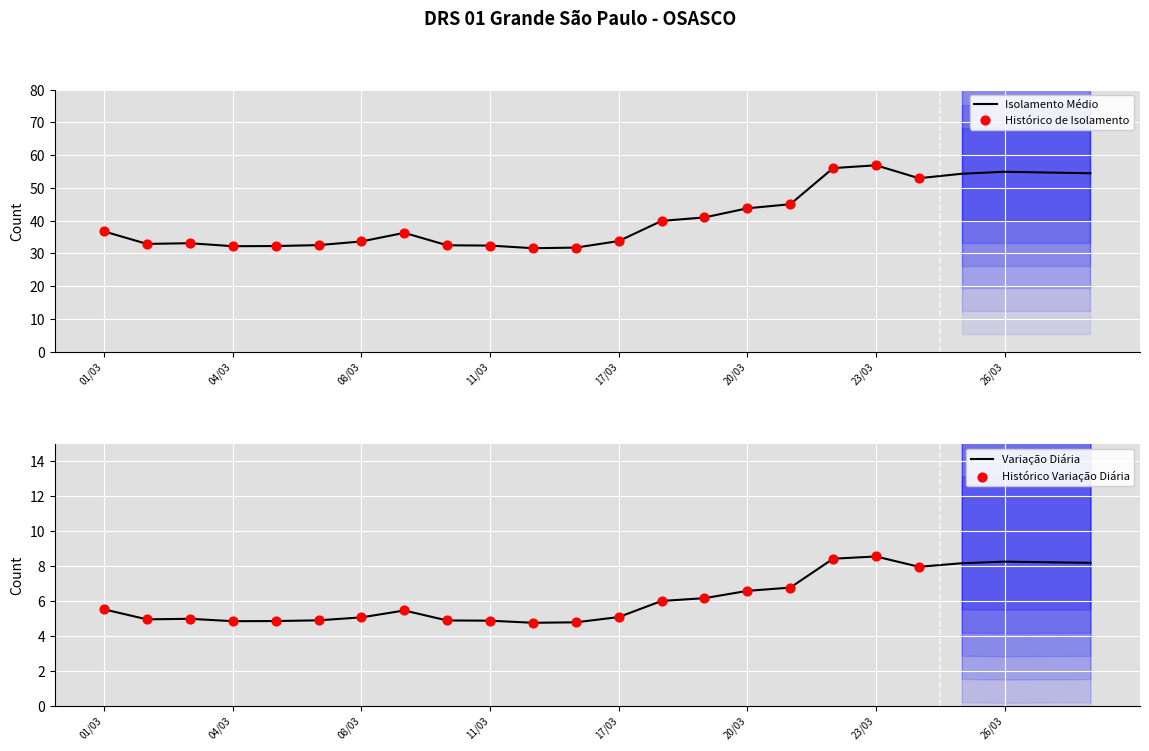

Which series reaches the minimum Y coordinate?

Upper Band